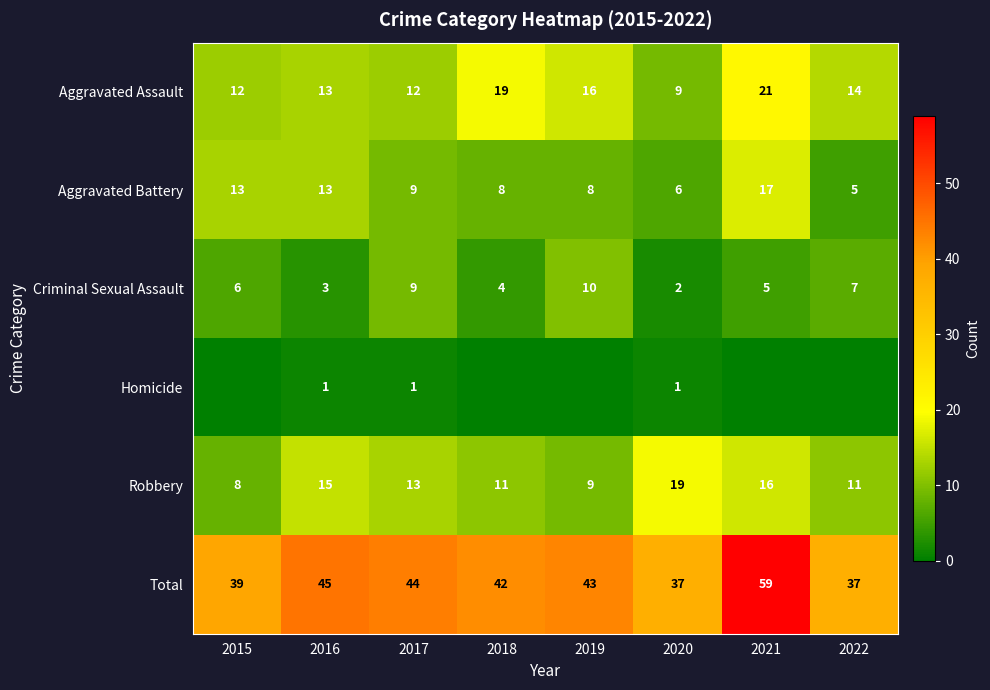

The value of Homicide at 2020 is 0. True or false?

False